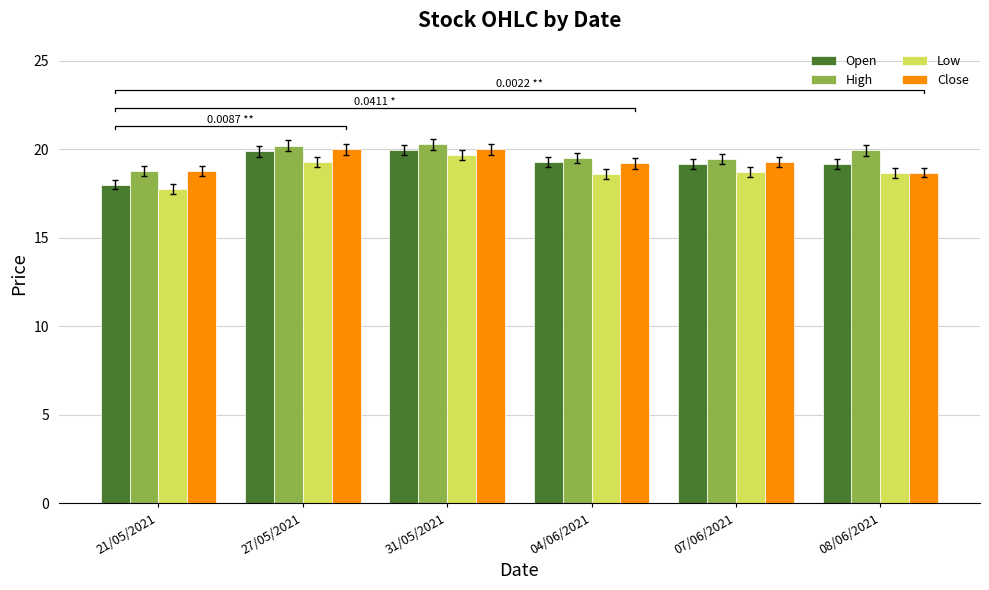

True or false: High has a value of 19.4 at 07/06/2021.

True